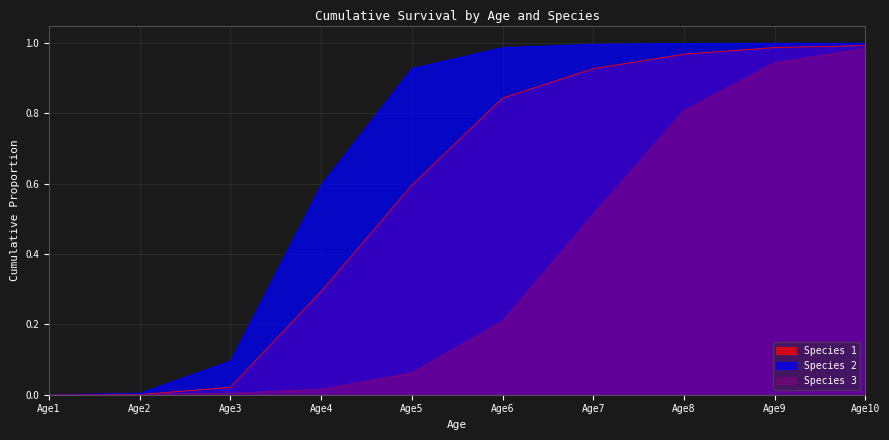

Between which two adjacent categories do Species 3 and Species 1 first intersect?

Age2 and Age3